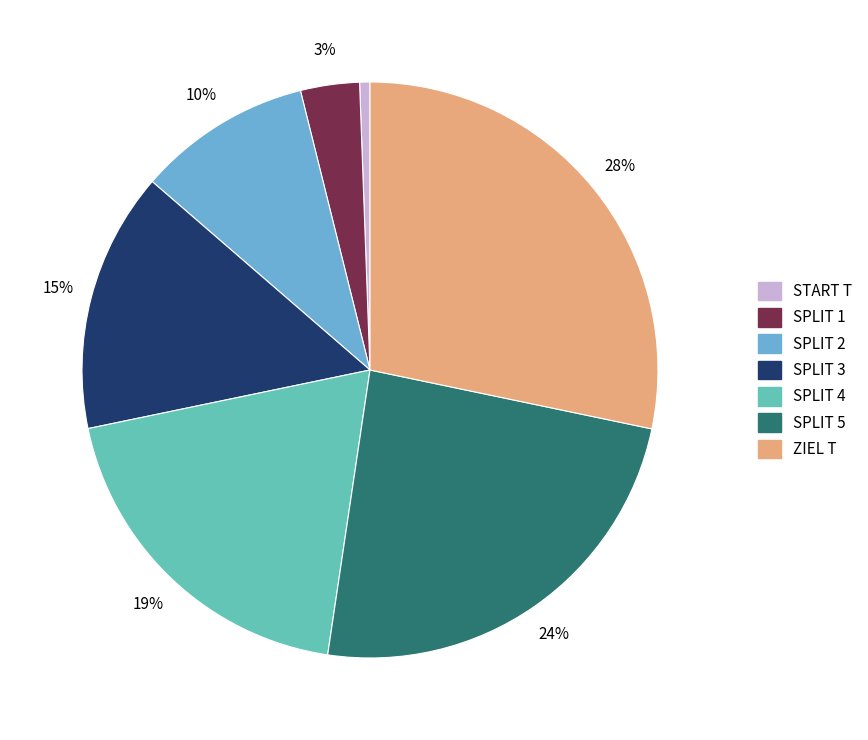

Which slice is the largest?

ZIEL T